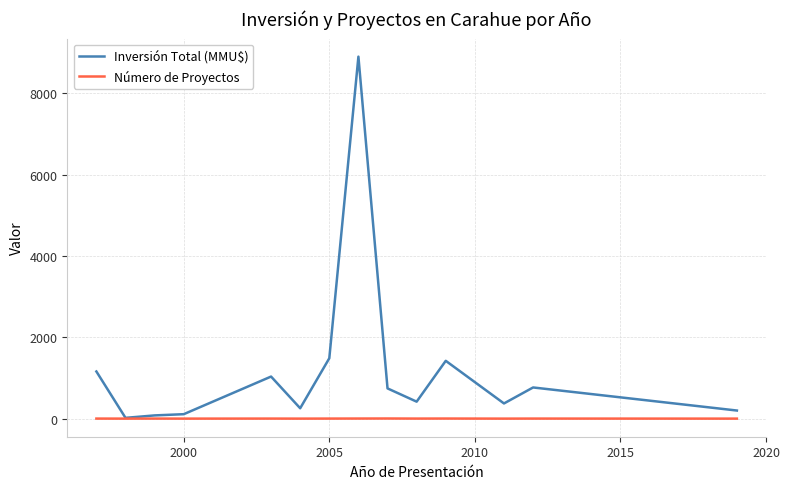

Count the number of data series in this chart.

2